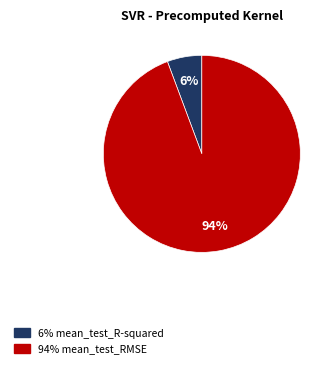

To the nearest percent, what is the average slice percentage?

50%